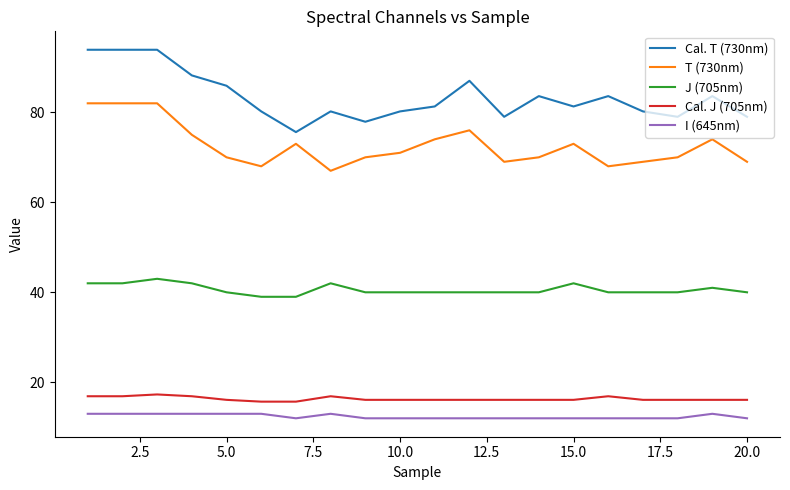

Which series has the largest range (max minus min)?

Cal. T (730nm)